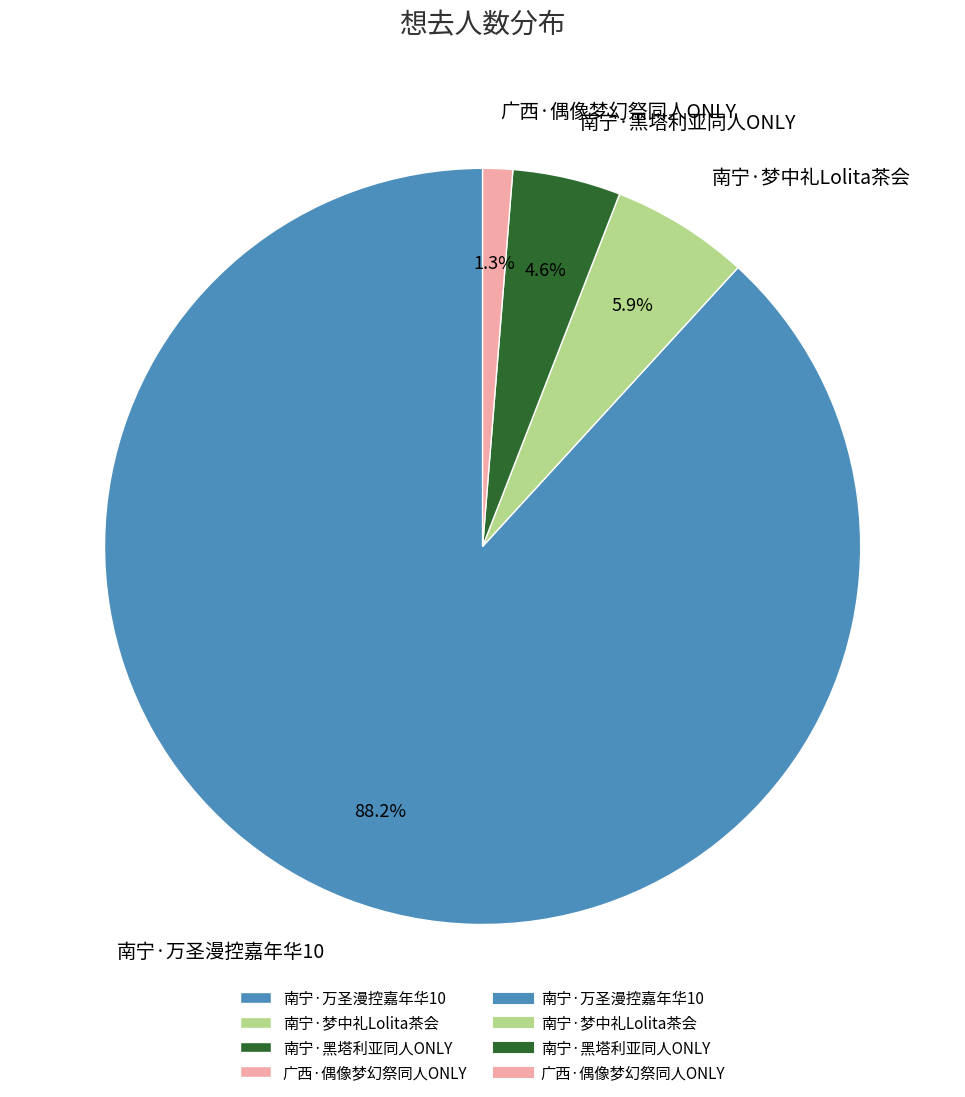

True or false: 广西·偶像梦幻祭同人ONLY accounts for 7% of the total.

False